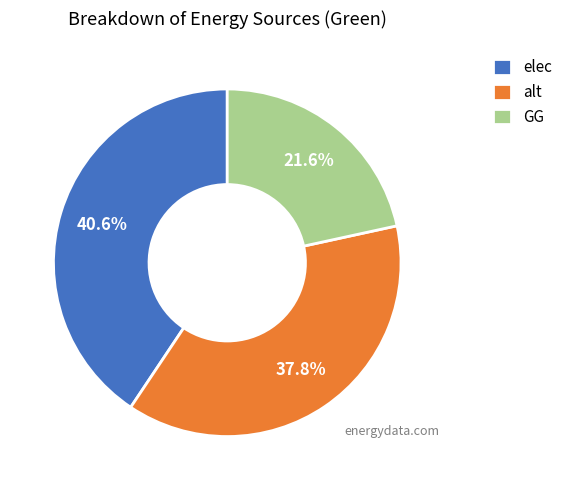

What is the smallest slice in the pie chart?

GG